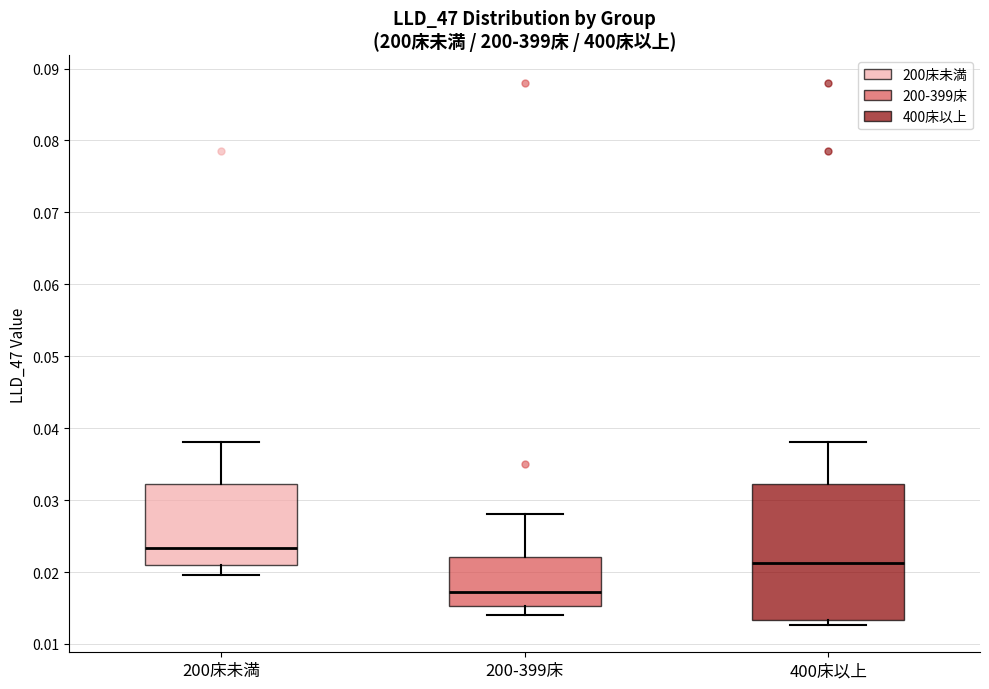

Reading left to right, transcribe this box plot: for each box, give where its median line is, the range the box spans, and where its two whiskers end, as read against the y-axis. The values are not printed on the chart, so give them approximately, as read against the axis.

200床未満: median 0.023, box 0.021 to 0.032, whiskers 0.020 to 0.038
200-399床: median 0.017, box 0.015 to 0.022, whiskers 0.014 to 0.028
400床以上: median 0.021, box 0.013 to 0.032, whiskers 0.013 (just below the box's lower edge) to 0.038